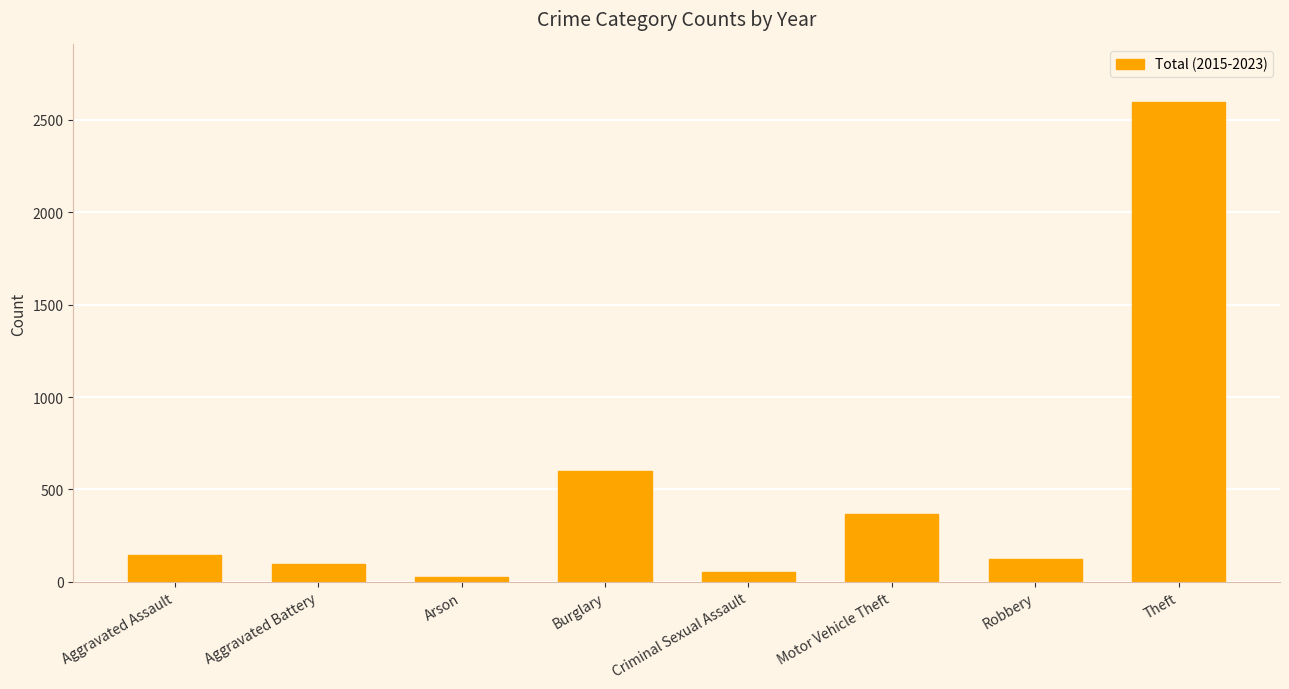

What is the difference between the values at Burglary and Robbery?

478